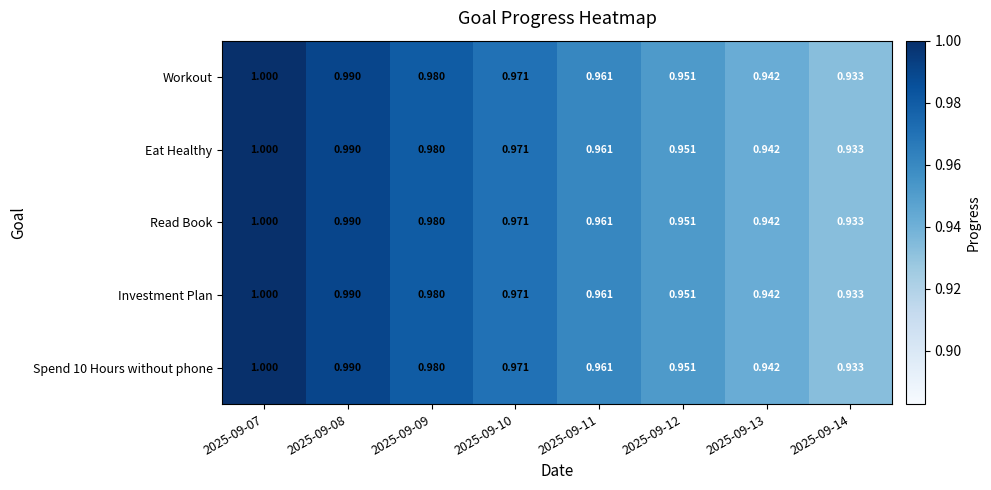

Is the value of Read Book at 2025-09-14 greater than the value of Investment Plan at 2025-09-11?

No